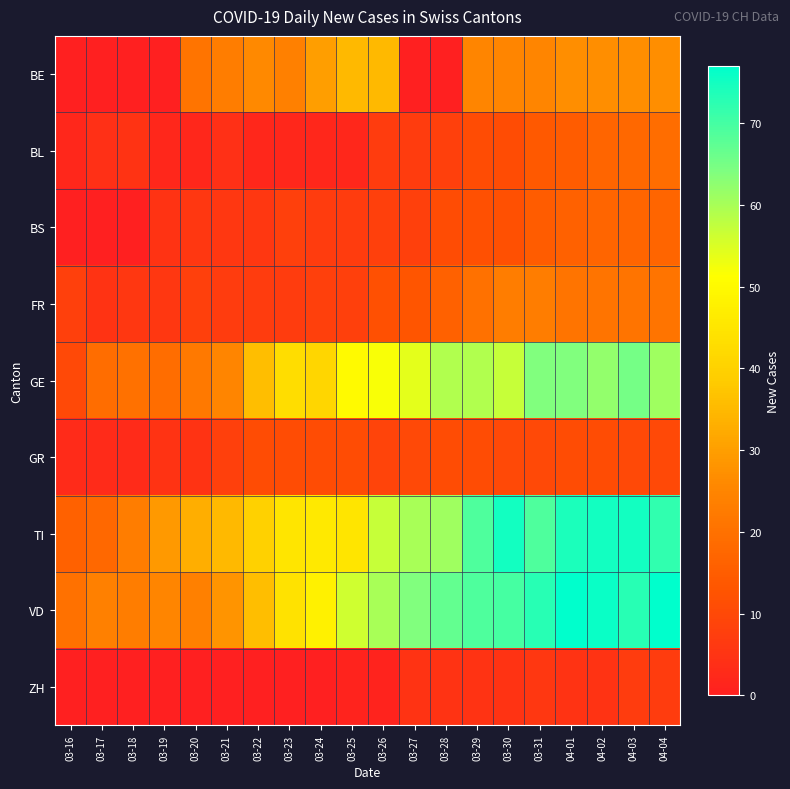

What is the spread (max minus min) of values at 03-25?

55